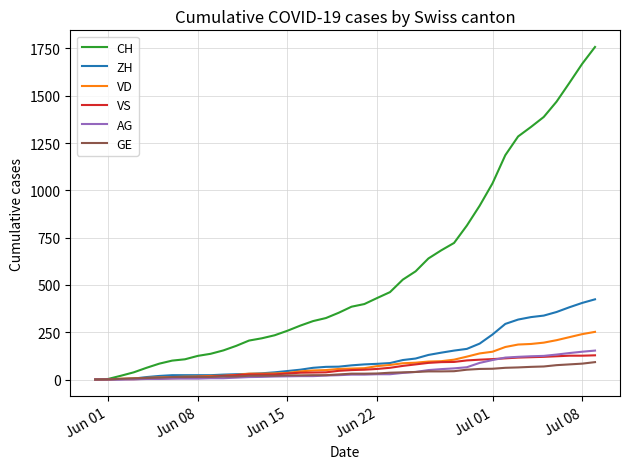

Which series has the largest total across all categories?

CH